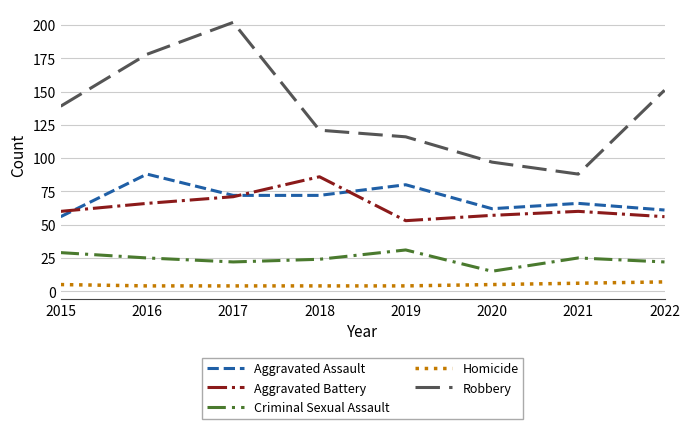

At which category is the sum across all series the highest?

2017